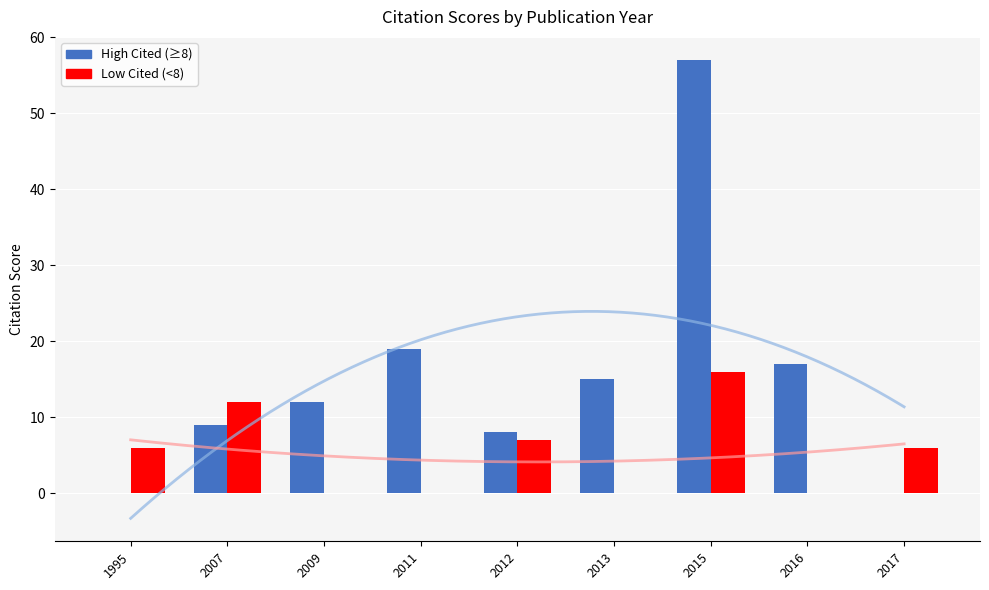

The High Cited (≥8) series shows 15 at 2013. True or false?

True